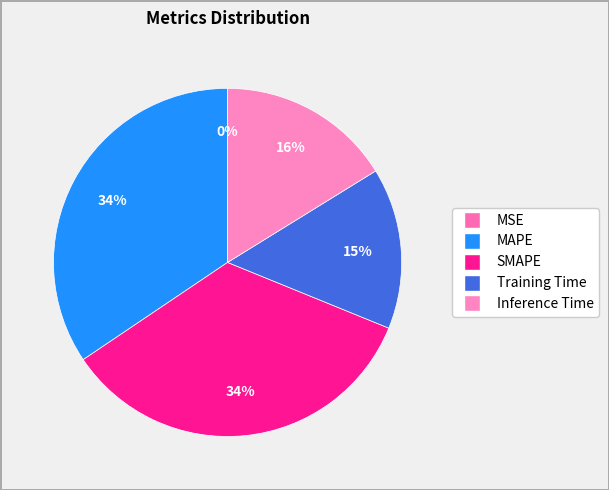

Which category has the smallest portion of the pie?

MSE